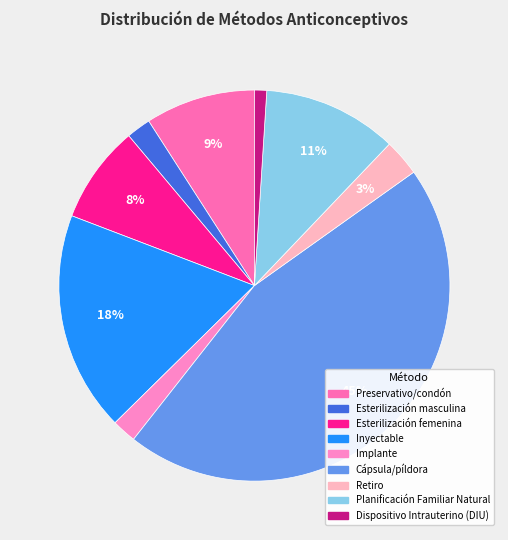

How many slices are in this pie chart?

9